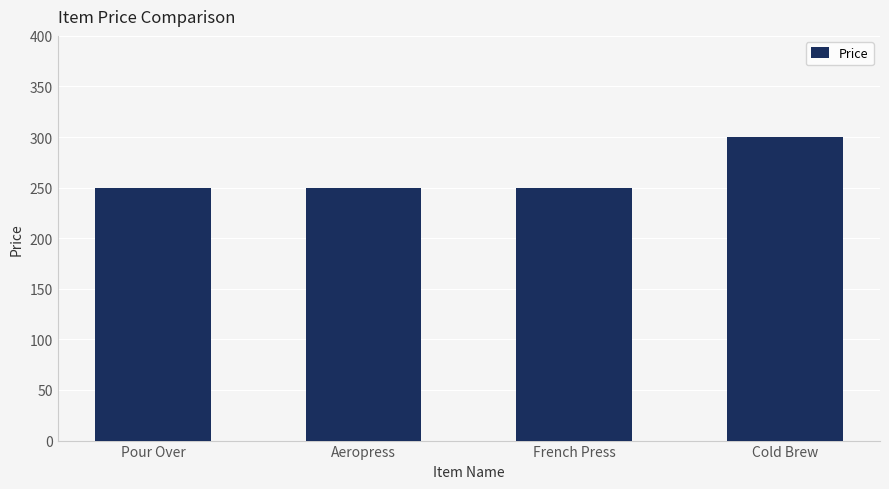

Read the value at French Press, to the nearest 10.

250